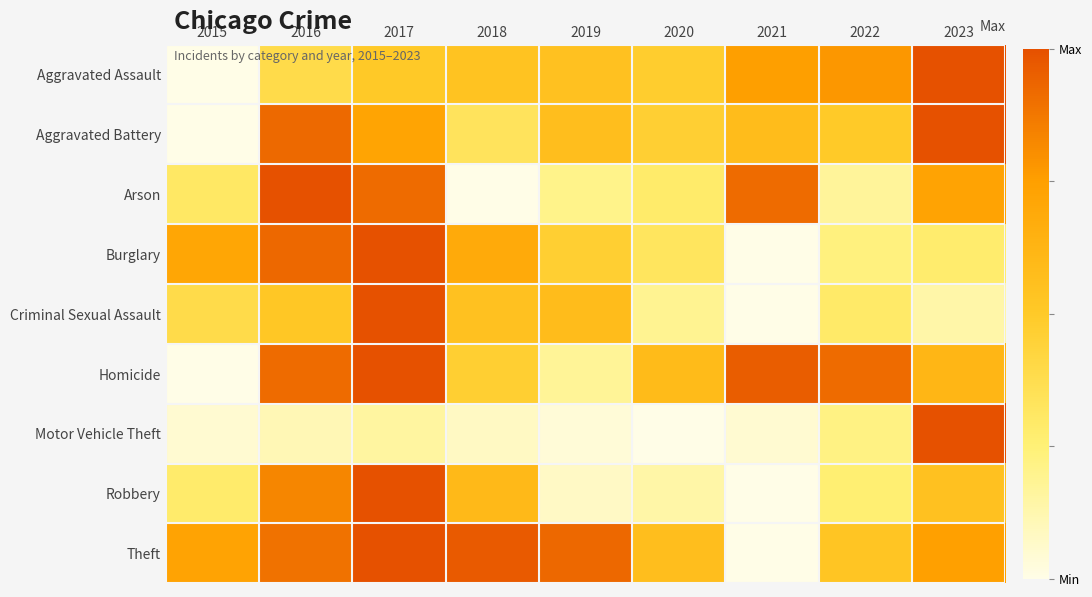

Reading right to left, extract all data points from this chart.

Aggravated Assault: 2023=1.0	2022=0.8	2021=0.8	2020=0.5	2019=0.5	2018=0.5	2017=0.5	2016=0.4	2015=0.0
Aggravated Battery: 2023=1.0	2022=0.5	2021=0.6	2020=0.5	2019=0.6	2018=0.3	2017=0.7	2016=0.9	2015=0.0
Arson: 2023=0.7	2022=0.2	2021=0.9	2020=0.3	2019=0.2	2018=0.0	2017=0.9	2016=1.0	2015=0.3
Burglary: 2023=0.3	2022=0.2	2021=0.0	2020=0.3	2019=0.5	2018=0.7	2017=1.0	2016=0.9	2015=0.7
Criminal Sexual Assault: 2023=0.1	2022=0.3	2021=0.0	2020=0.2	2019=0.6	2018=0.5	2017=1.0	2016=0.5	2015=0.4
Homicide: 2023=0.6	2022=0.9	2021=1.0	2020=0.6	2019=0.2	2018=0.5	2017=1.0	2016=0.9	2015=0.0
Motor Vehicle Theft: 2023=1.0	2022=0.2	2021=0.0	2020=0.0	2019=0.0	2018=0.1	2017=0.2	2016=0.1	2015=0.1
Robbery: 2023=0.5	2022=0.3	2021=0.0	2020=0.1	2019=0.1	2018=0.6	2017=1.0	2016=0.8	2015=0.3
Theft: 2023=0.7	2022=0.5	2021=0.0	2020=0.6	2019=0.9	2018=1.0	2017=1.0	2016=0.9	2015=0.7